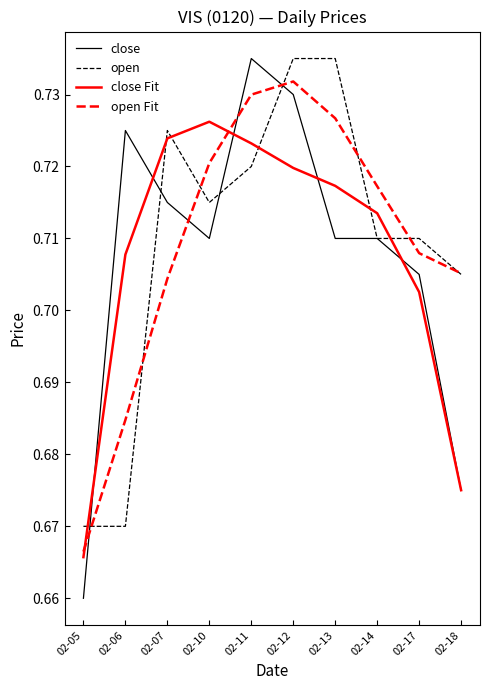

Where is the first local minimum for close?

02-10